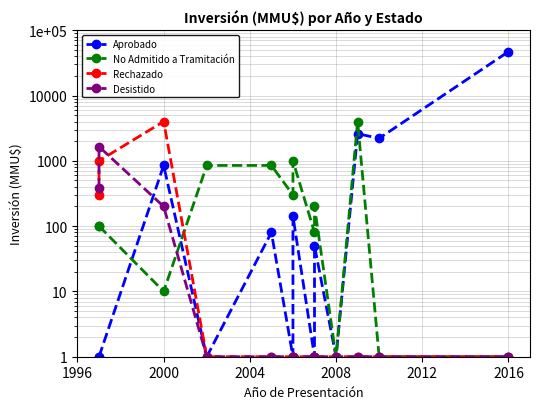

The value of No Admitido a Tramitación at 2016 is 0. True or false?

False